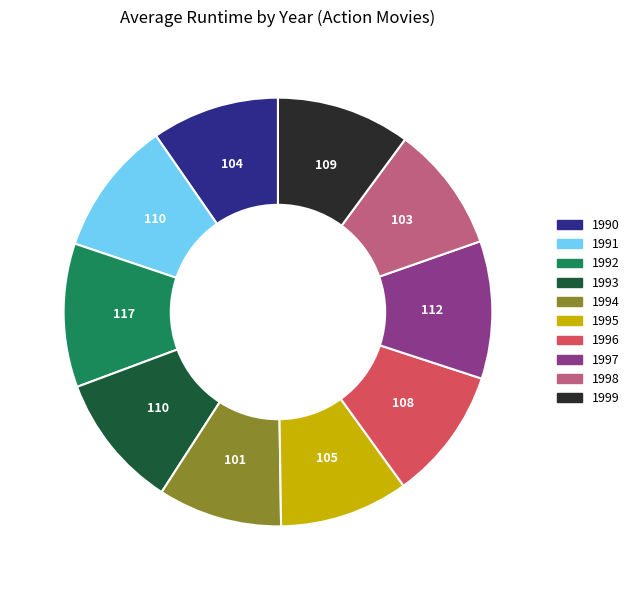

Is there a majority slice in this chart?

No